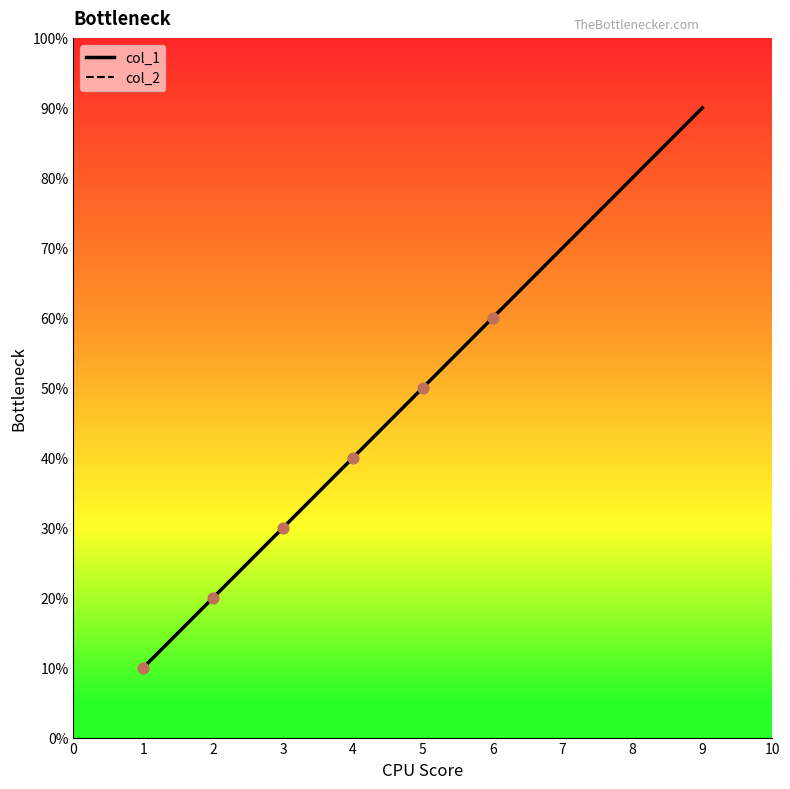

Which series has the largest total across all categories?

col_1